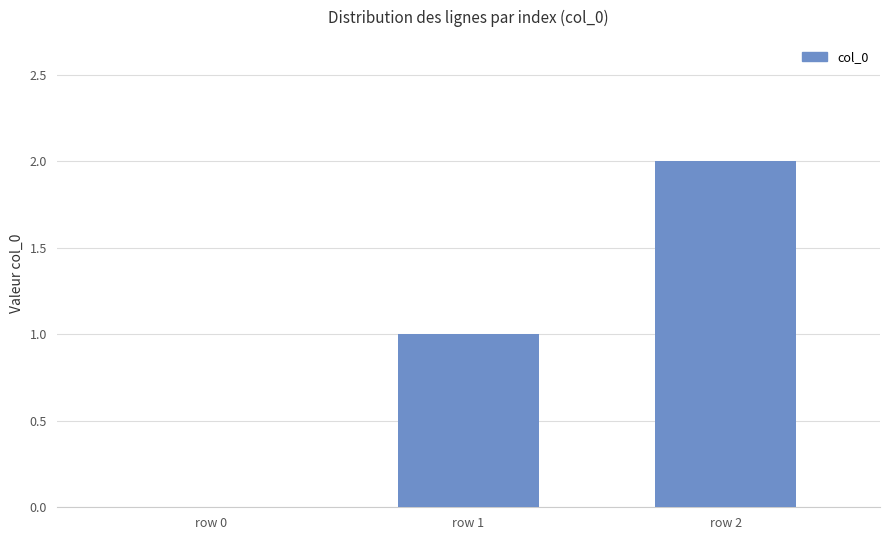

Reading right to left, list all the values displayed in this chart.

2	1	0